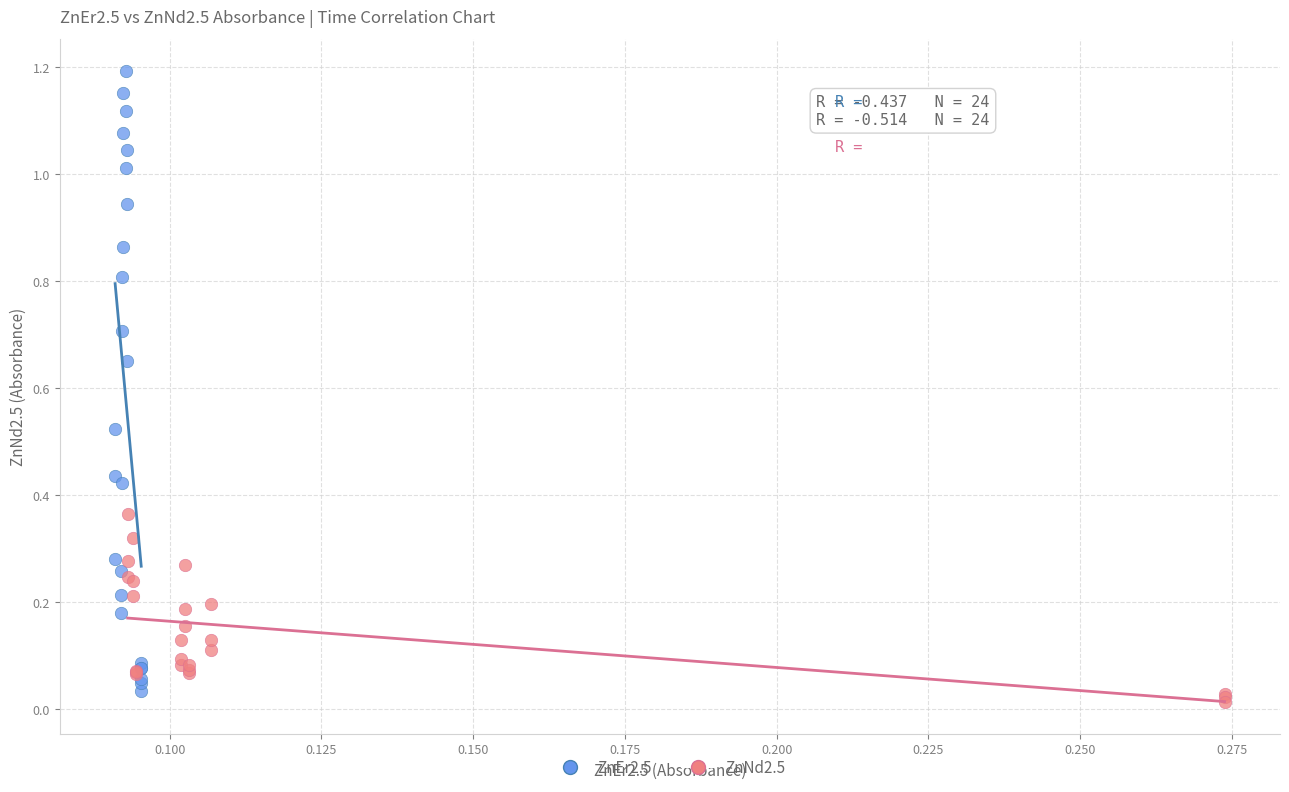

Which series contains the lowest Y value?

ZnNd2.5